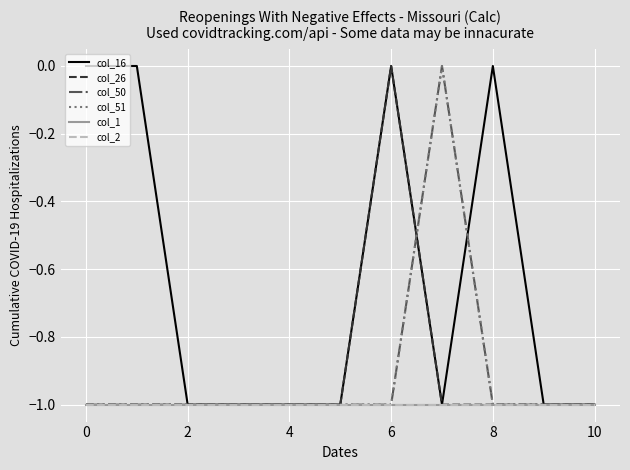

Reading left to right, what are all the values shown in this chart?

col_16: 0	0	-1	-1	-1	-1	0	-1	0	-1	-1
col_26: -1	-1	-1	-1	-1	-1	0	-1	-1	-1	-1
col_50: -1	-1	-1	-1	-1	-1	-1	0	-1	-1	-1
col_51: -1	-1	-1	-1	-1	-1	-1	0	-1	-1	-1
col_1: -1	-1	-1	-1	-1	-1	-1	-1	-1	-1	-1
col_2: -1	-1	-1	-1	-1	-1	-1	-1	-1	-1	-1